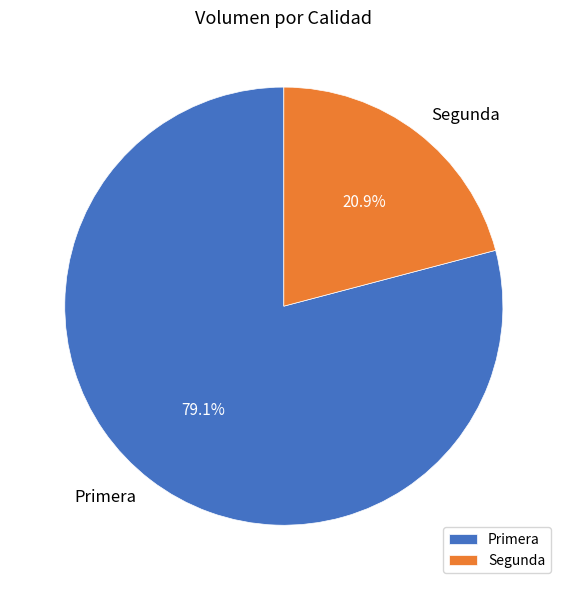

Which slice represents more than half of the pie?

Primera